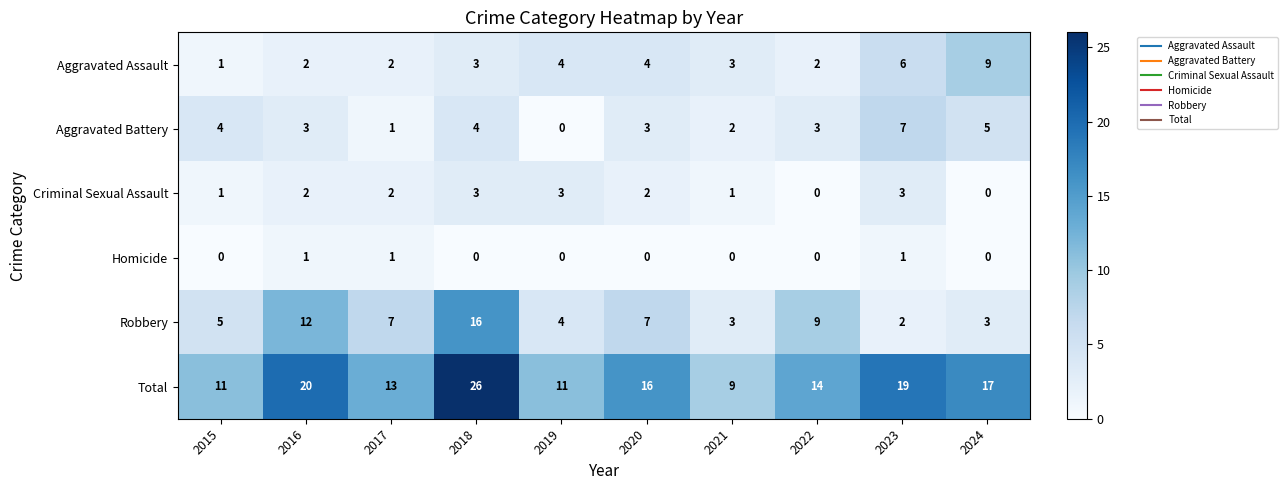

How many distinct data groups are displayed?

6